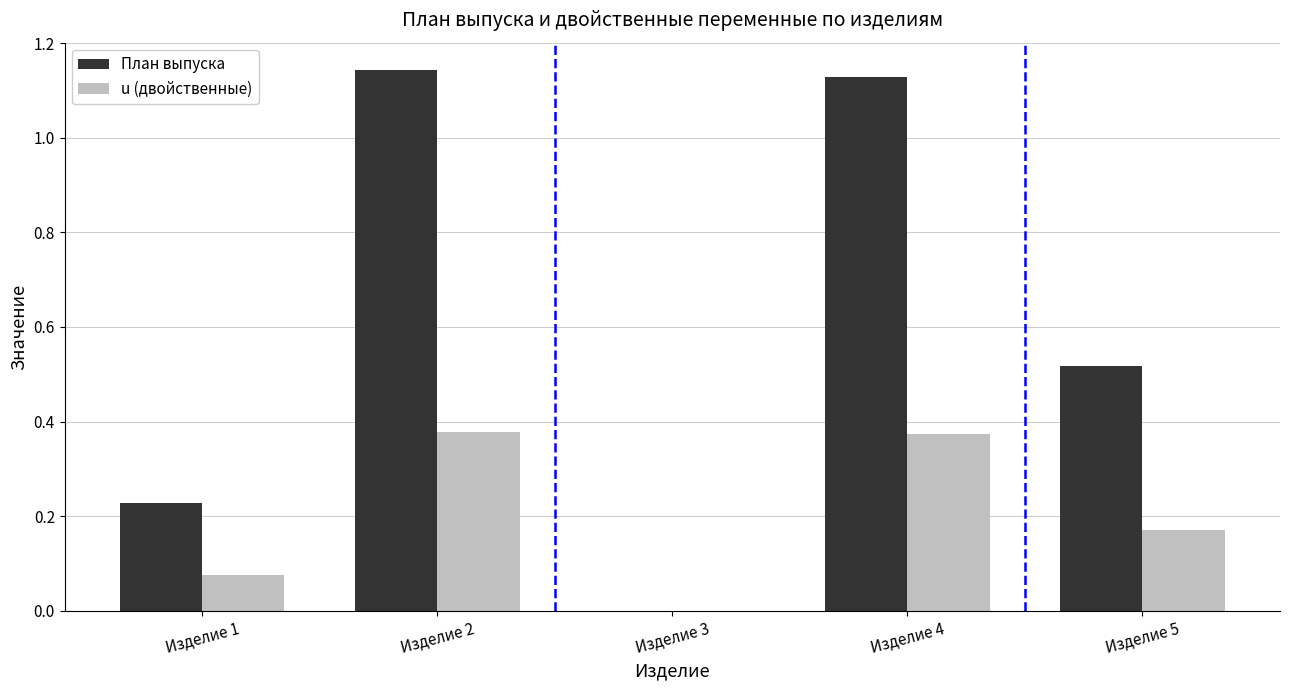

Which series has the largest total across all categories?

План выпуска